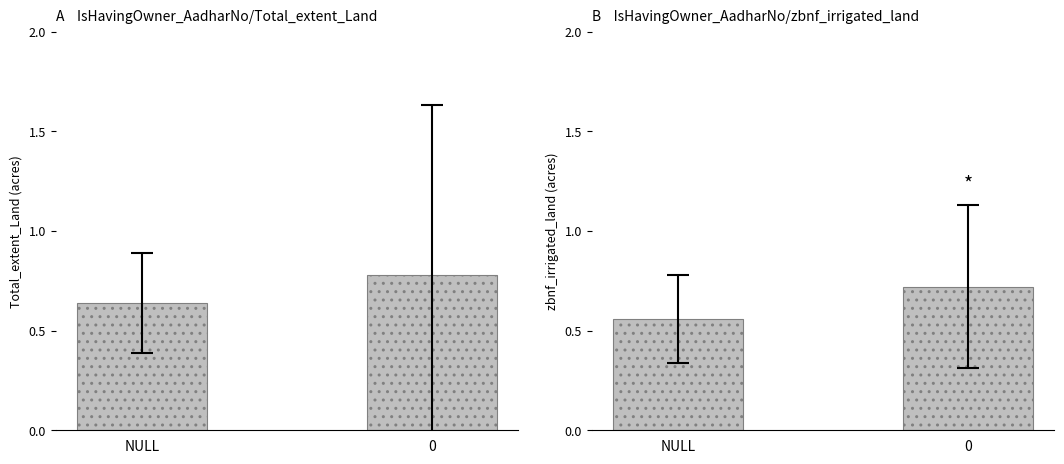

Which series has the largest total across all categories?

Total_extent_Land